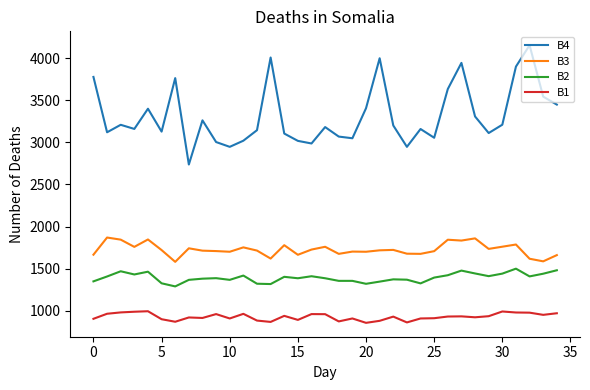

True or false: B3 and B4 cross at least once.

False